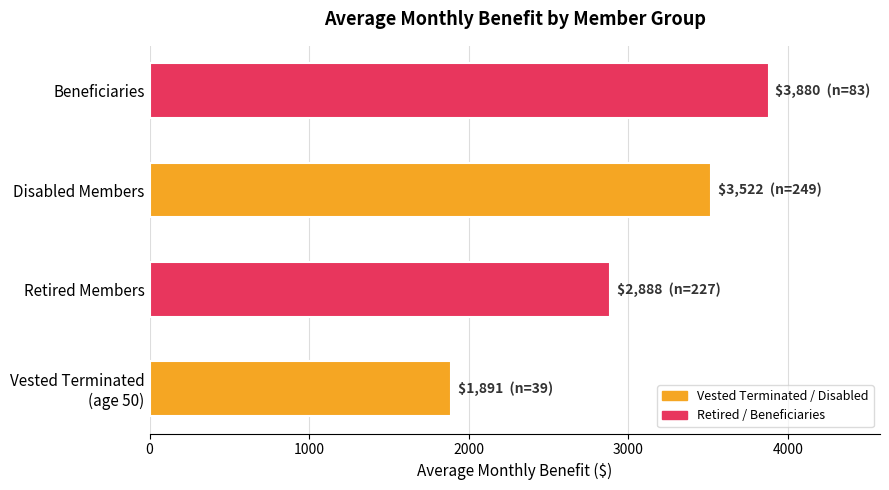

The value at Disabled Members is 1267. True or false?

False